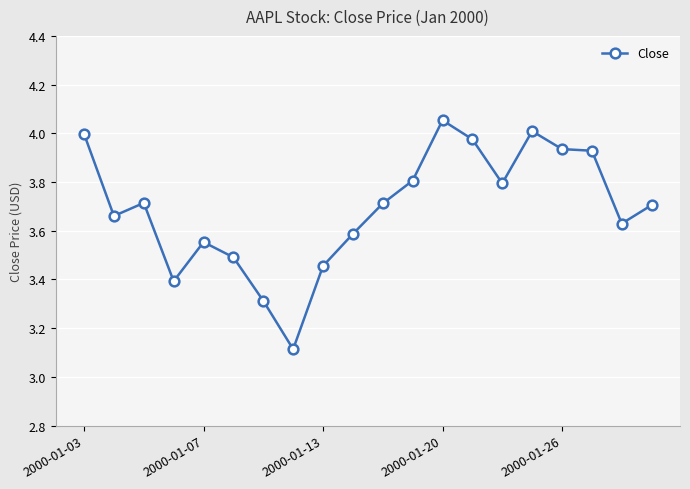

True or false: there are more than 2 points higher than both neighbors.

True